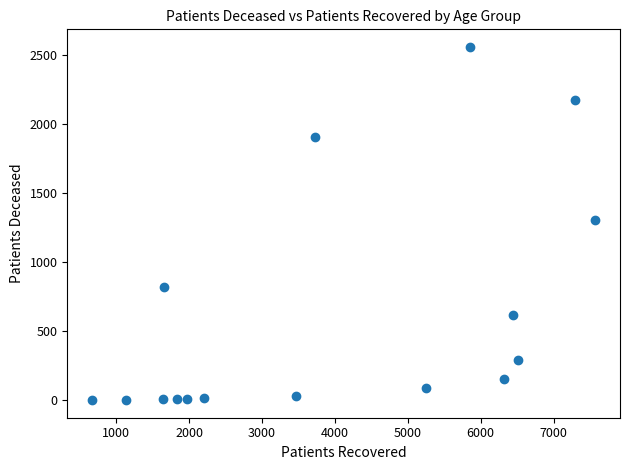

What is the range of X values (max minus min)?

6893